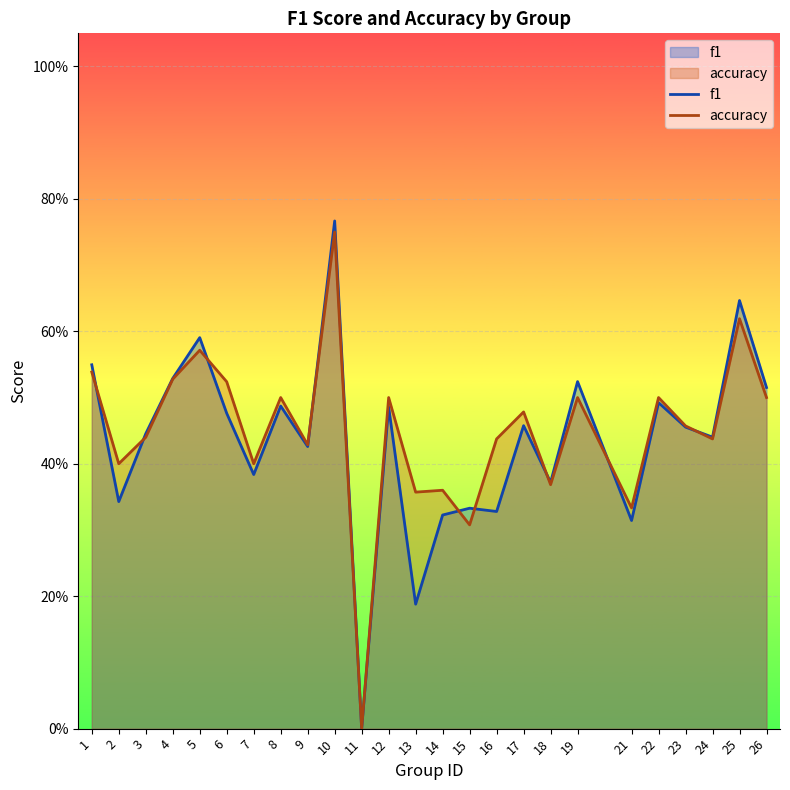

What are all the series names shown in the legend?

f1, accuracy